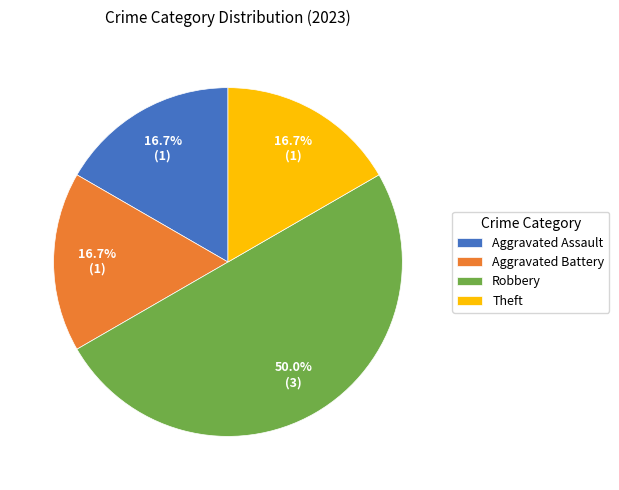

Between Theft and Robbery, which is larger?

Robbery